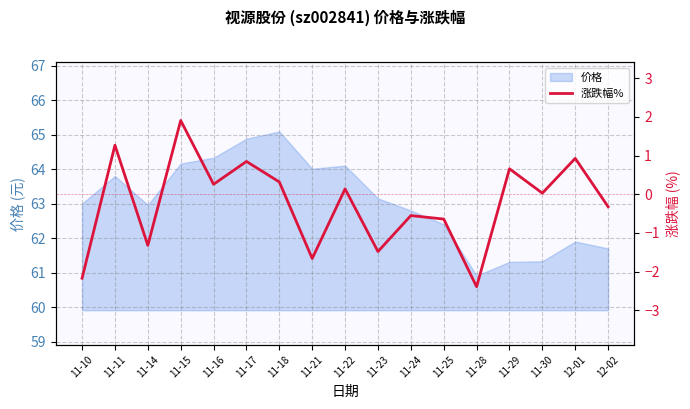

Which category has the highest value in the 价格 series?

11-18